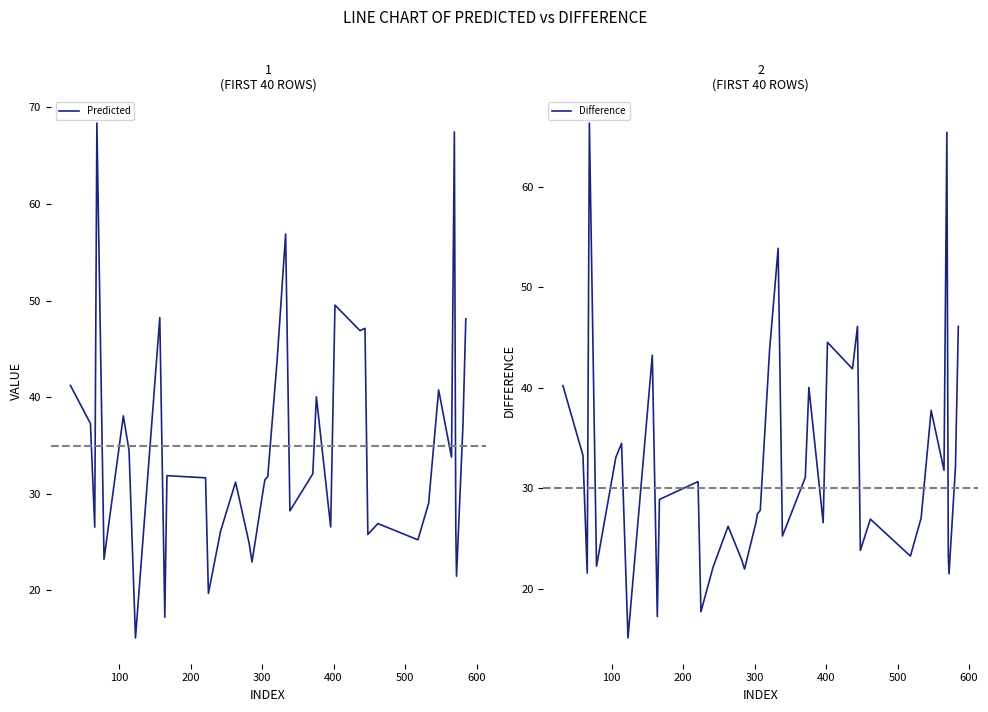

What are all the series names shown in the legend?

Predicted, Difference